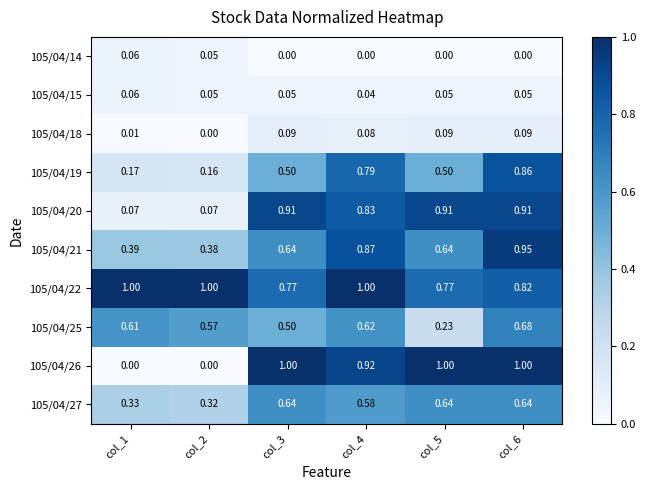

Is the value of 105/04/19 at col_5 greater than the value of 105/04/21 at col_5?

No